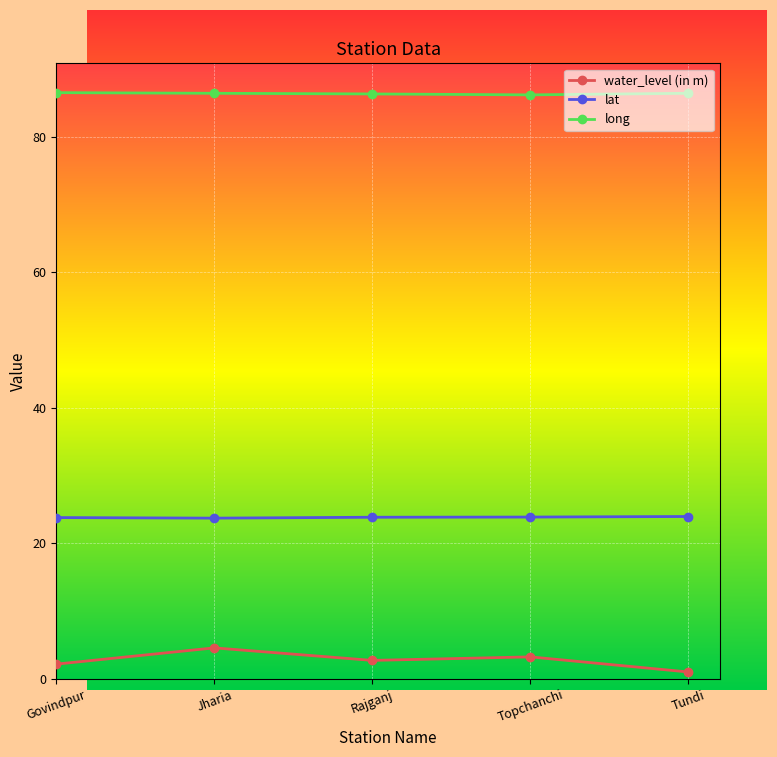

What is the total value across all series at Jharia?

114.8